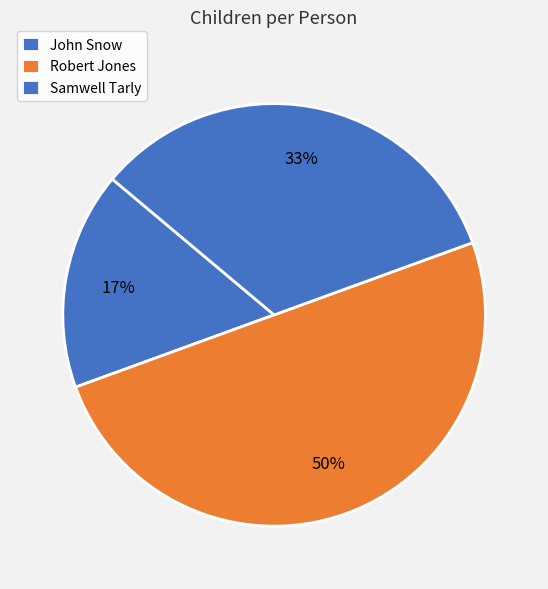

Combined, what portion of the pie is John Snow and Samwell Tarly?

50.0%